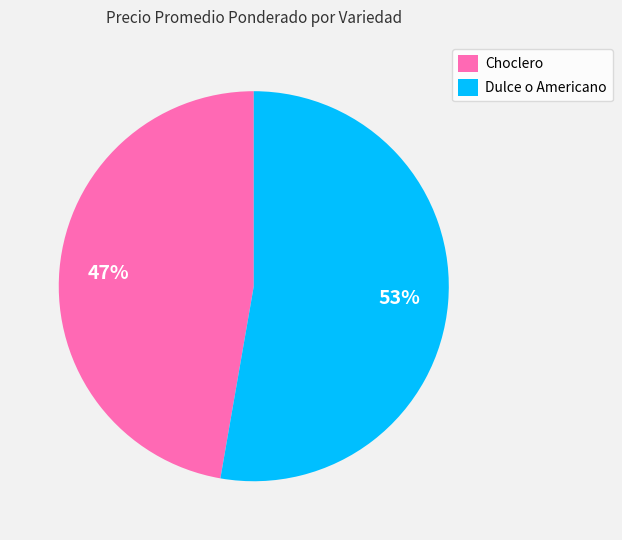

The Dulce o Americano slice represents 53% of the pie. True or false?

True